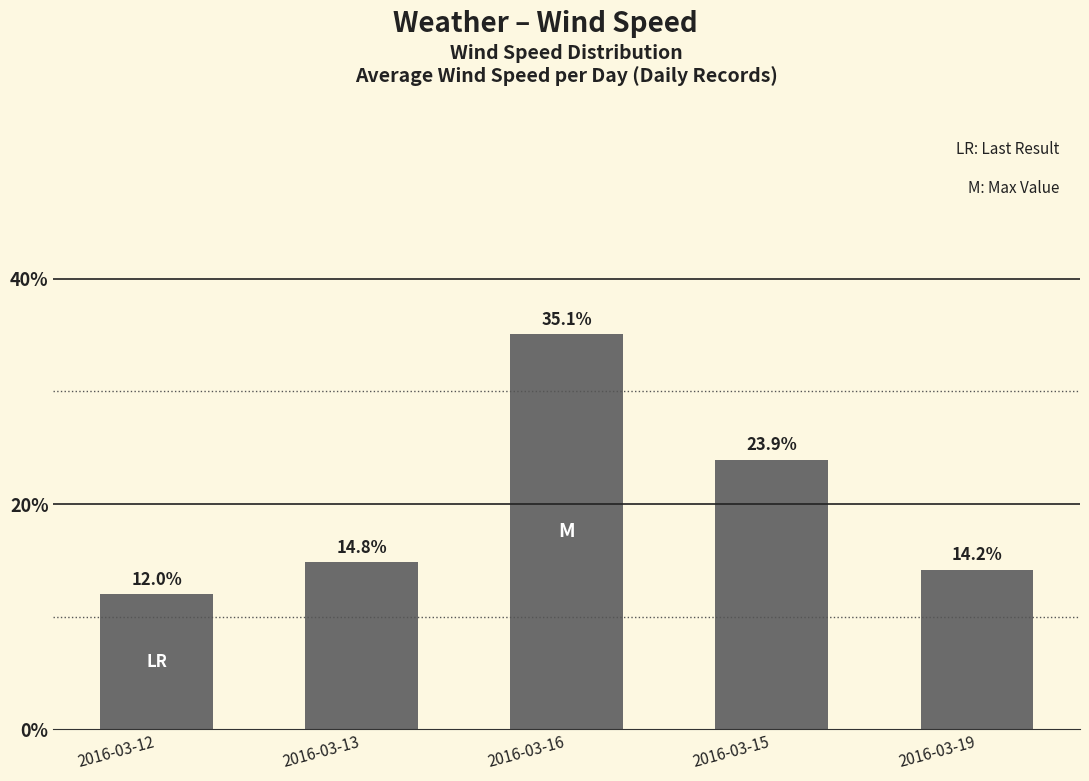

Reading left to right, what are all the values shown in this chart?

2016-03-12=12.0	2016-03-13=14.8	2016-03-16=35.1	2016-03-15=23.9	2016-03-19=14.2